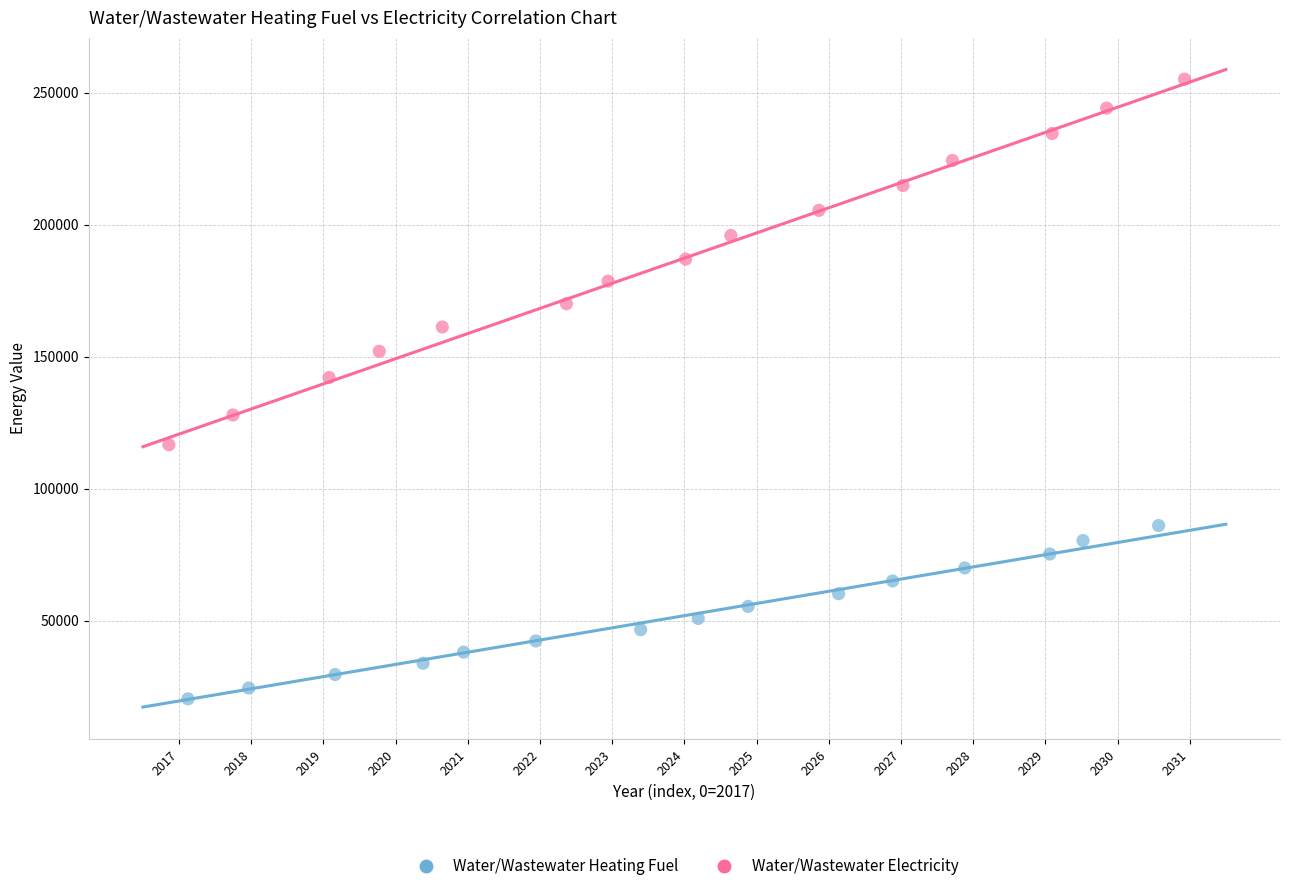

Which series reaches the maximum Y coordinate?

Water/Wastewater Electricity